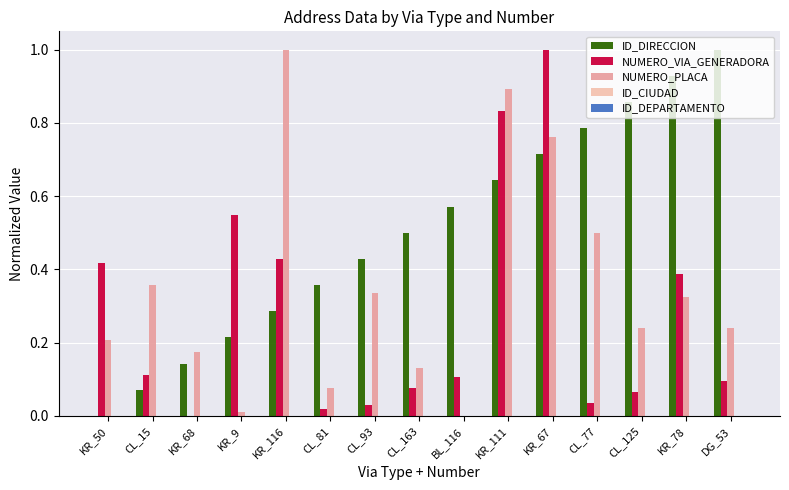

Reading left to right, transcribe all the data shown in this chart.

ID_DIRECCION: 0.0	0.1	0.1	0.2	0.3	0.4	0.4	0.5	0.6	0.6	0.7	0.8	0.9	0.9	1.0
NUMERO_VIA_GENERADORA: 0.4	0.1	0.0	0.5	0.4	0.0	0.0	0.1	0.1	0.8	1.0	0.0	0.1	0.4	0.1
NUMERO_PLACA: 0.2	0.4	0.2	0.0	1.0	0.1	0.3	0.1	0.0	0.9	0.8	0.5	0.2	0.3	0.2
ID_CIUDAD: 0.0	0.0	0.0	0.0	0.0	0.0	0.0	0.0	0.0	0.0	0.0	0.0	0.0	0.0	0.0
ID_DEPARTAMENTO: 0.0	0.0	0.0	0.0	0.0	0.0	0.0	0.0	0.0	0.0	0.0	0.0	0.0	0.0	0.0